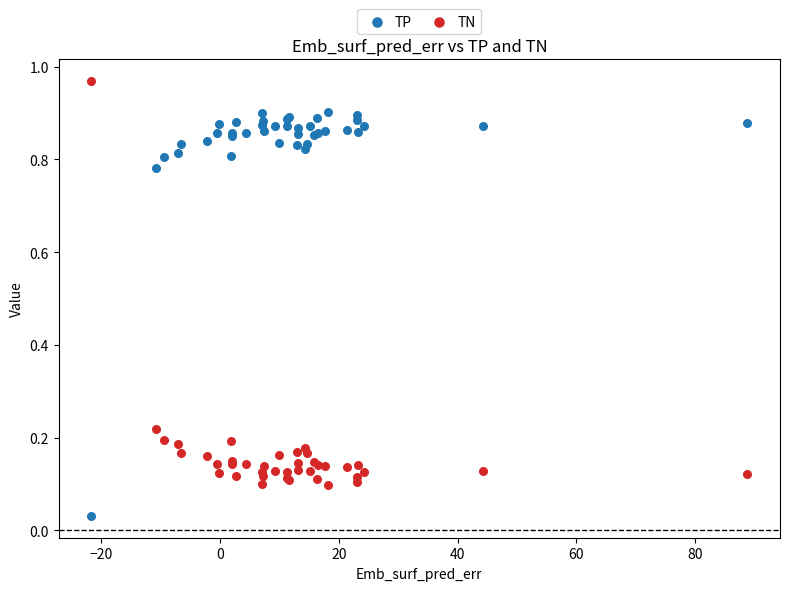

Which series contains the highest Y value?

TN